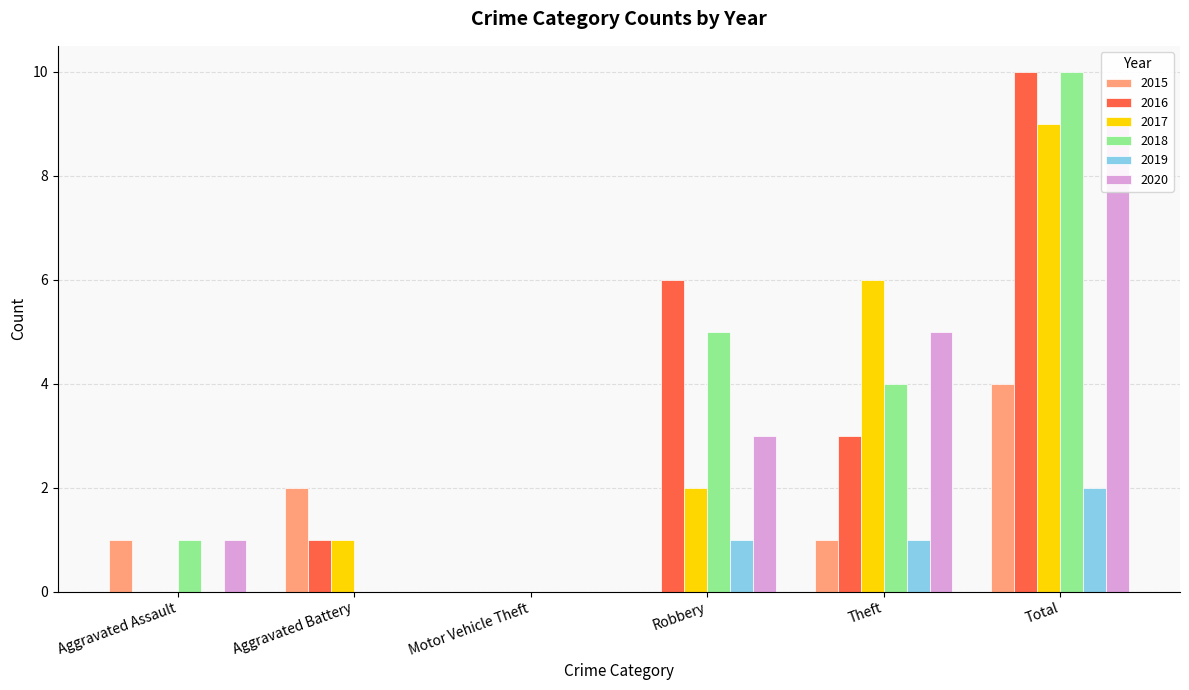

What is the label of the 4th bar from the left?

Robbery